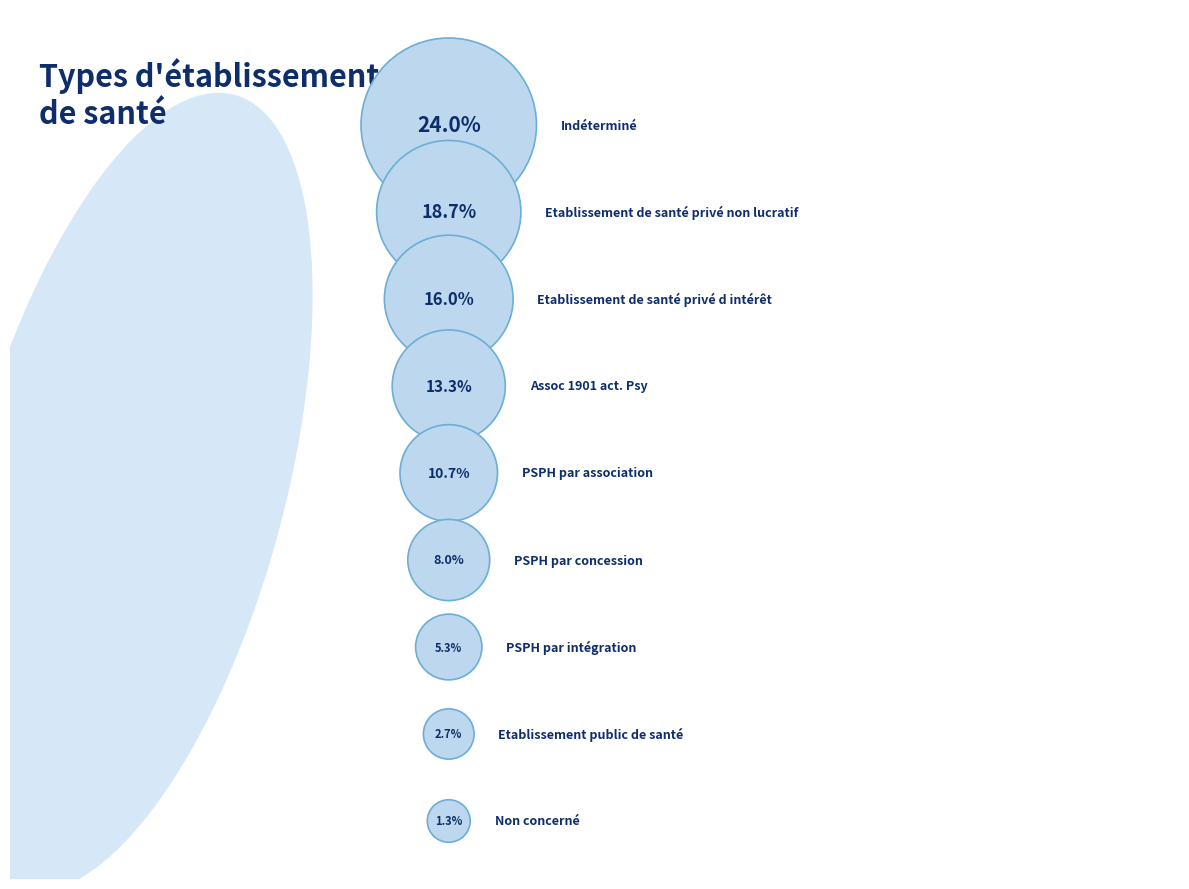

To the nearest percent, what is the difference between the PSPH par concession and PSPH par association slice percentages?

3%